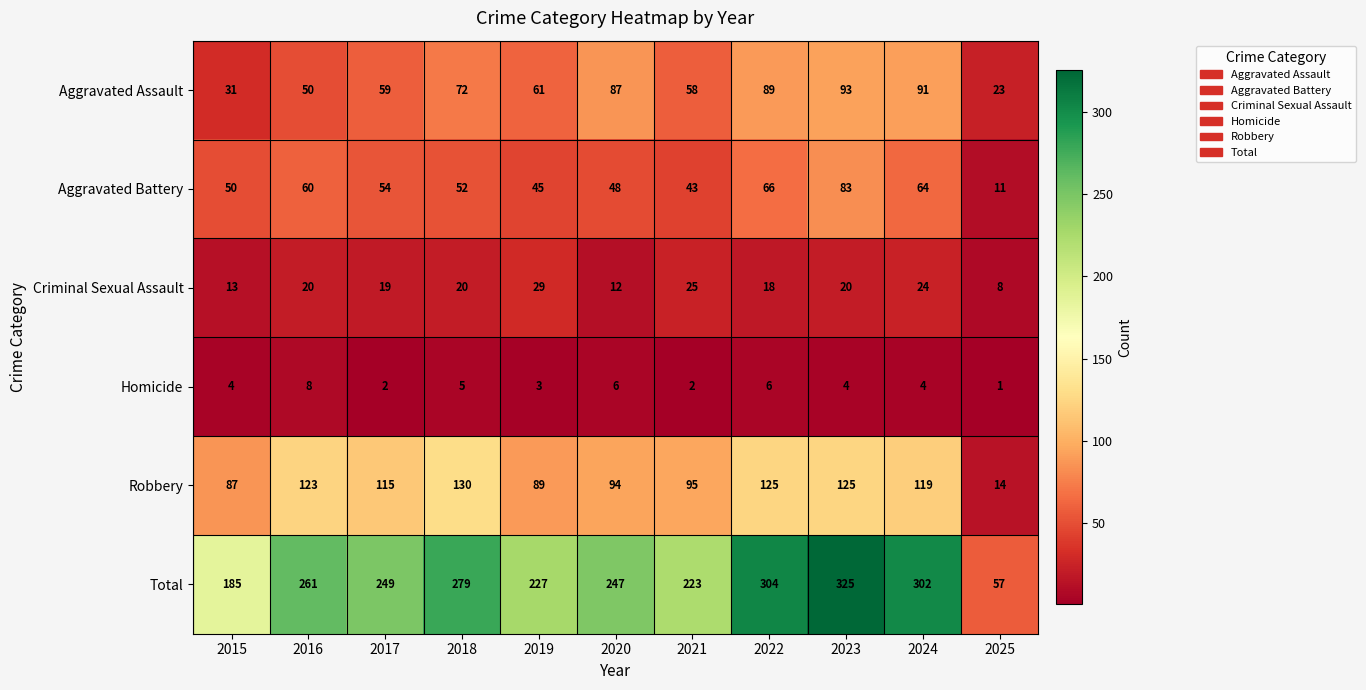

Rank the series at 2022 from highest to lowest value.

Total, Robbery, Aggravated Assault, Aggravated Battery, Criminal Sexual Assault, Homicide